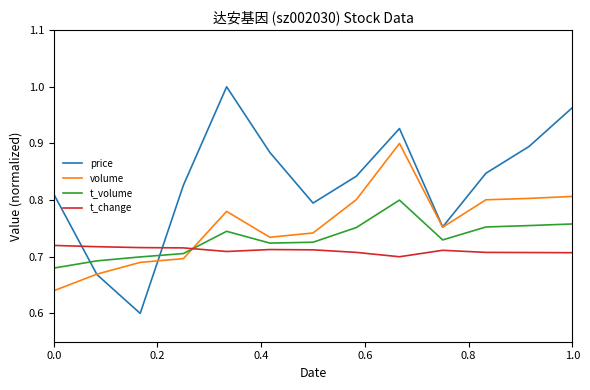

Which series has the largest total across all categories?

price